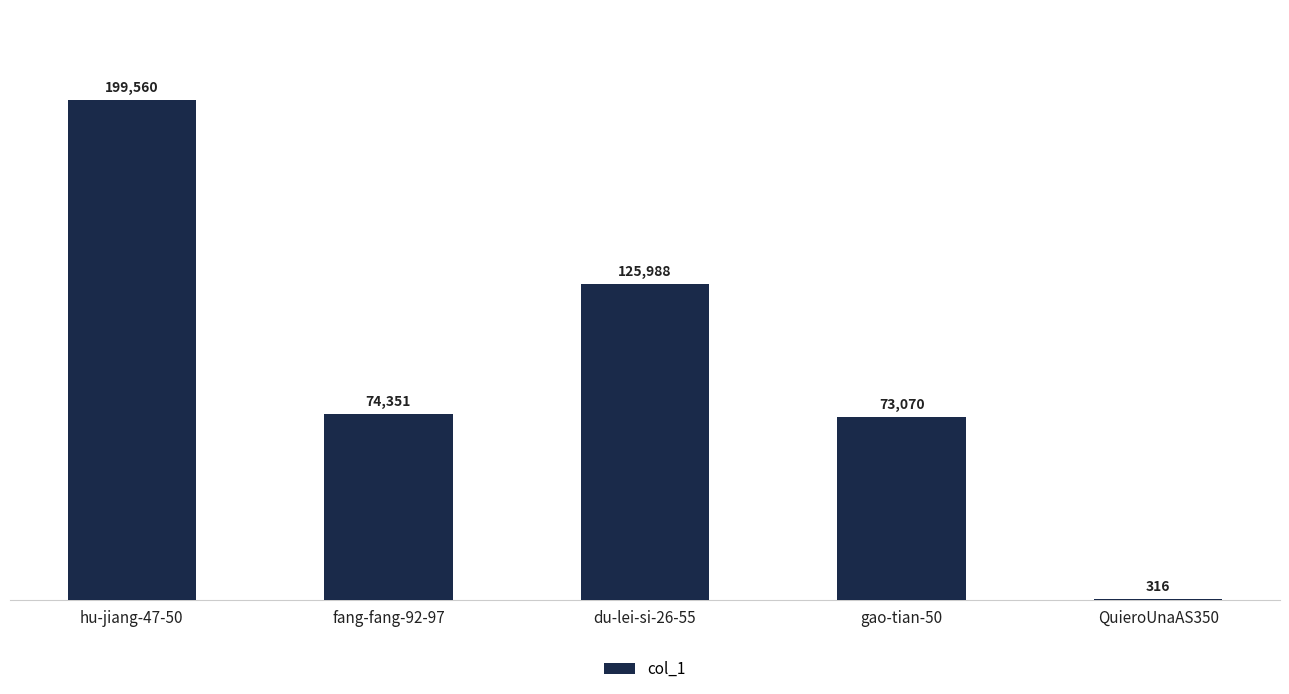

How many data points does each series have?

5